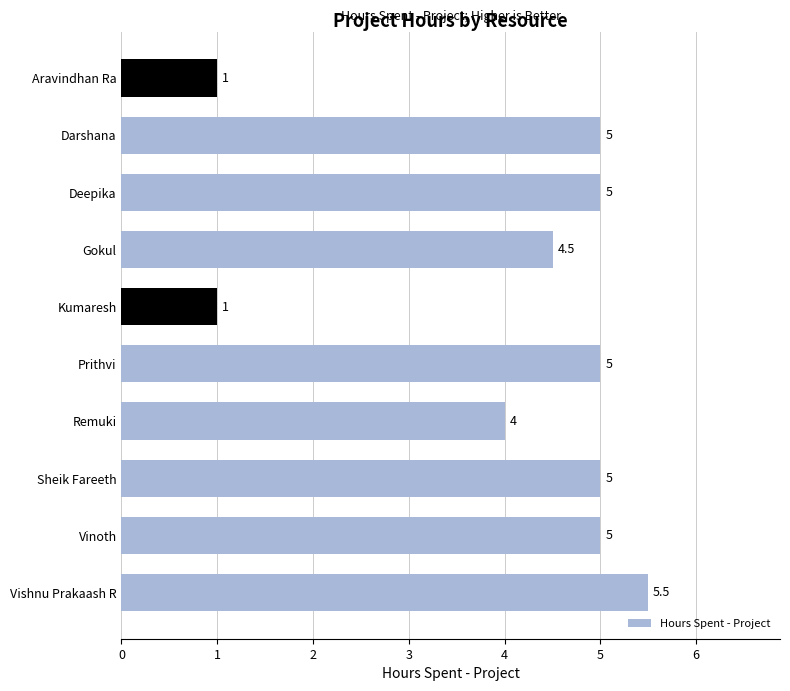

Where is the data nearest to the value 3?

Remuki